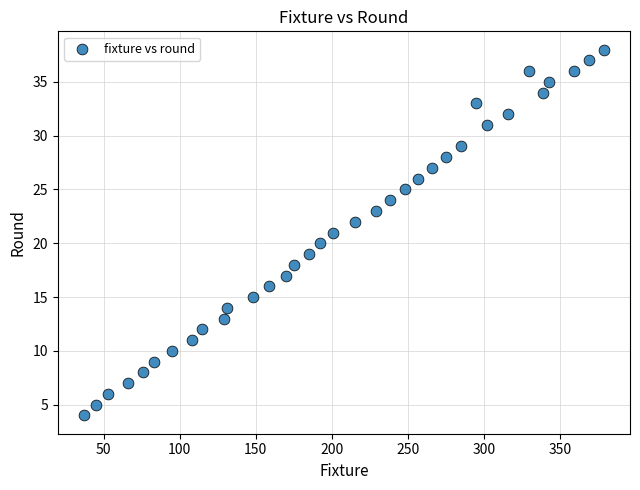

What is the range of X values (max minus min)?

342